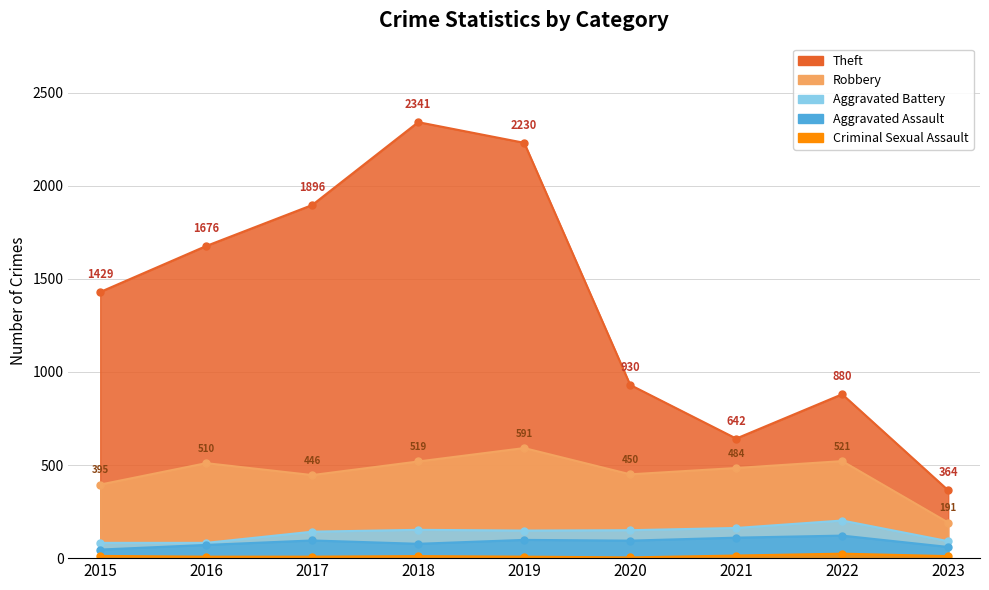

How many series are shown in this chart?

5